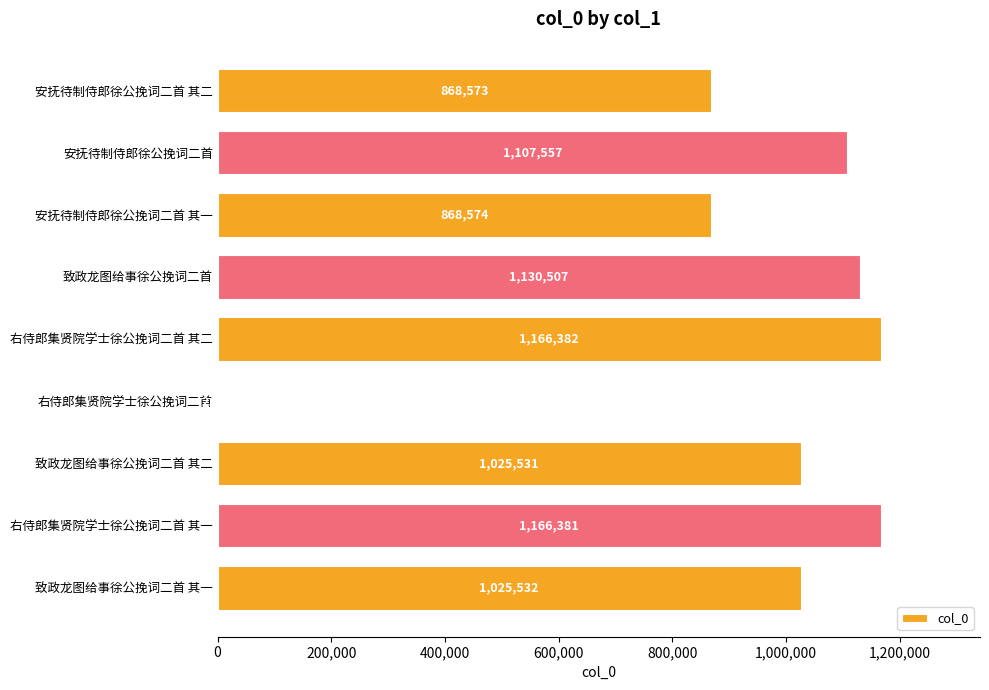

Which category has the highest value across all series?

右侍郎集贤院学士徐公挽词二首 其二